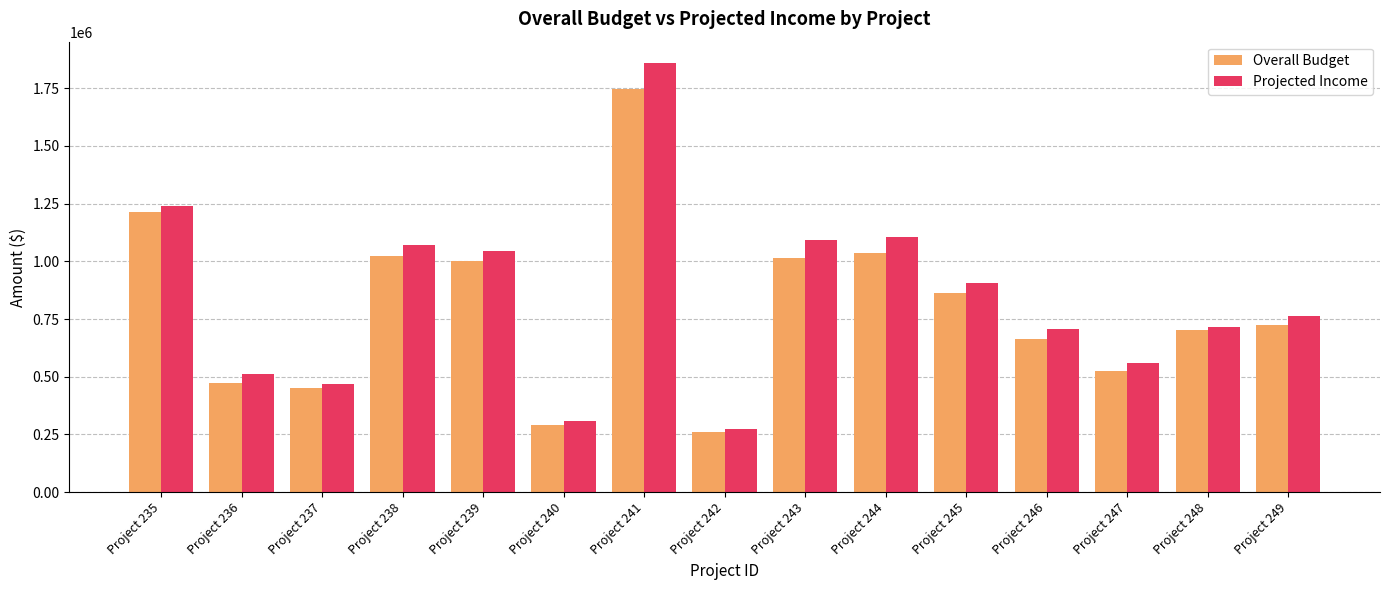

Which series has the largest range (max minus min)?

Projected Income